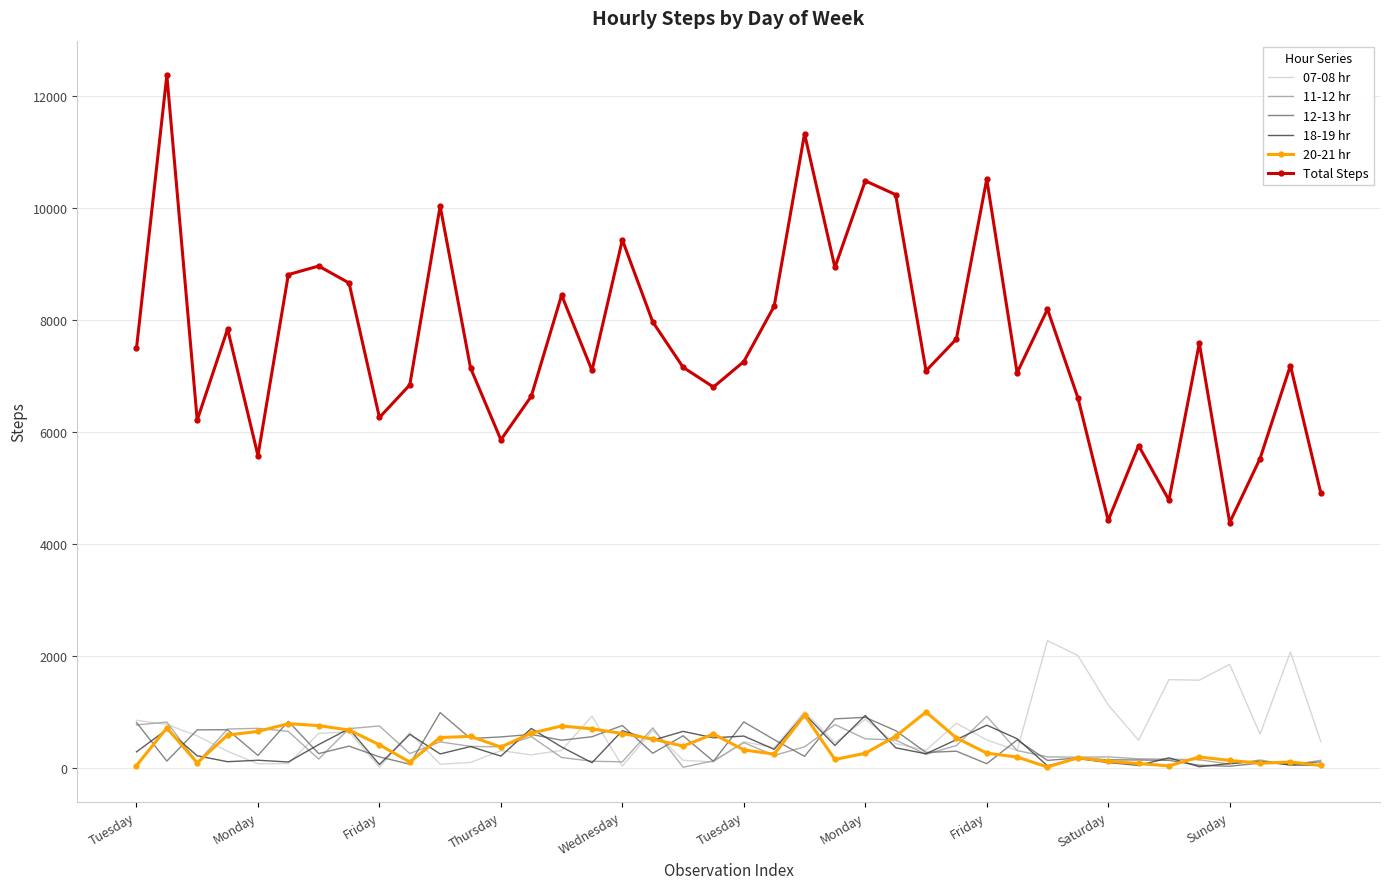

What is the maximum value shown in the chart?

12379